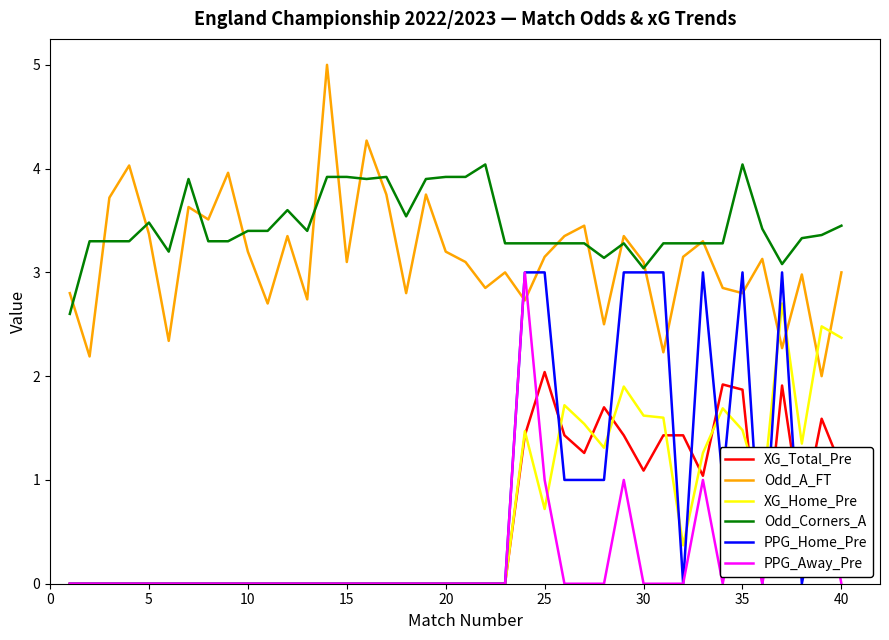

What is the average value of the XG_Total_Pre series?

0.6